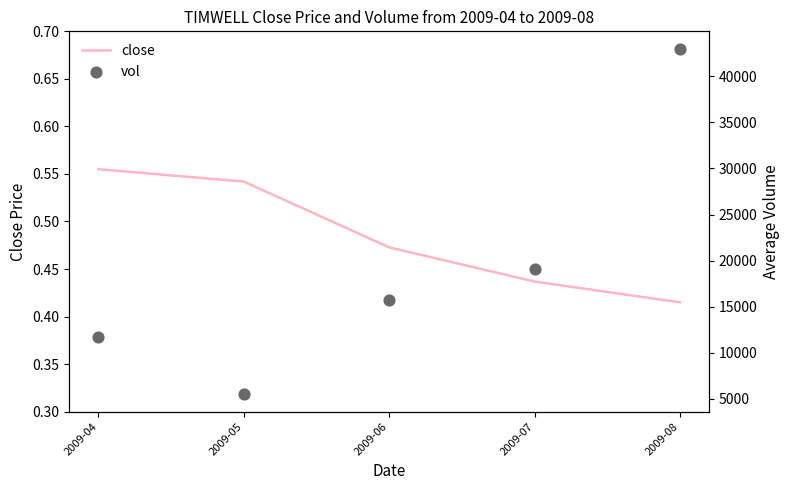

What are all the series names shown in the legend?

close, vol